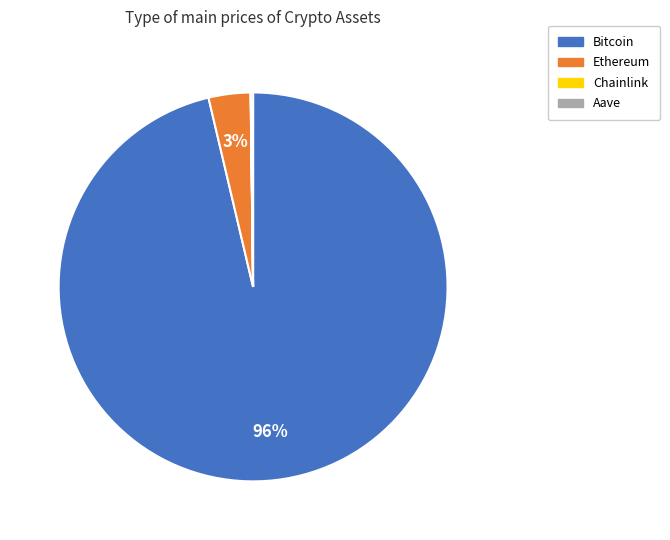

True or false: Ethereum accounts for 11% of the total.

False